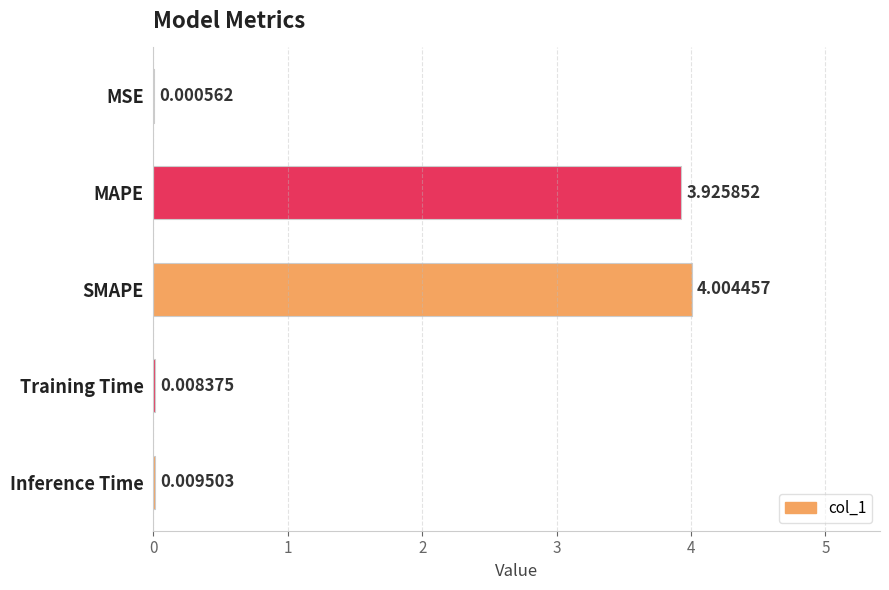

What is the sum of all values?

7.9